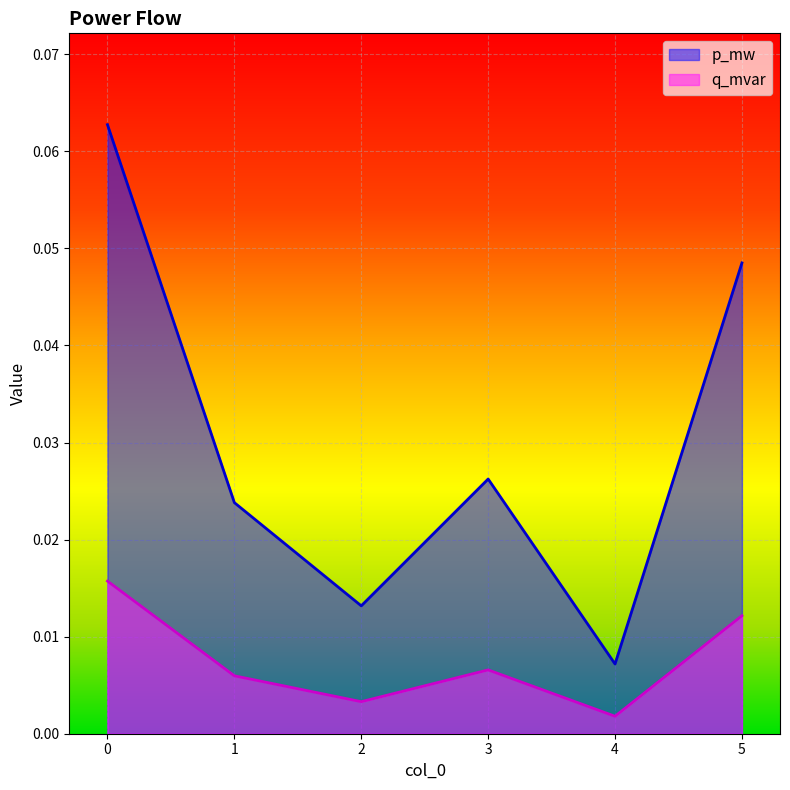

Does the chart display data point markers on the line(s)?

No